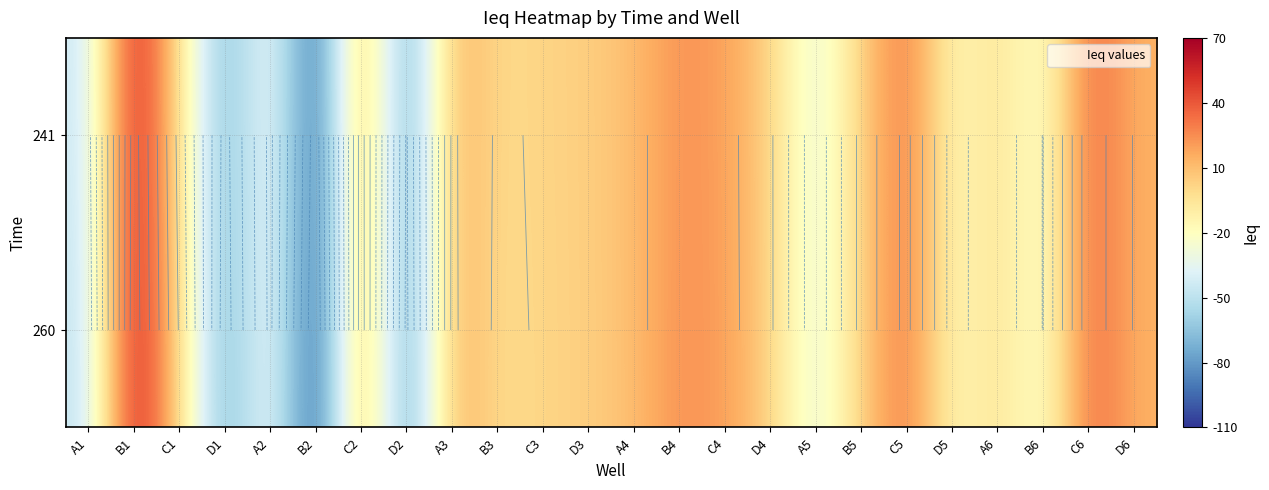

Read the 260 value at B5.

5.0